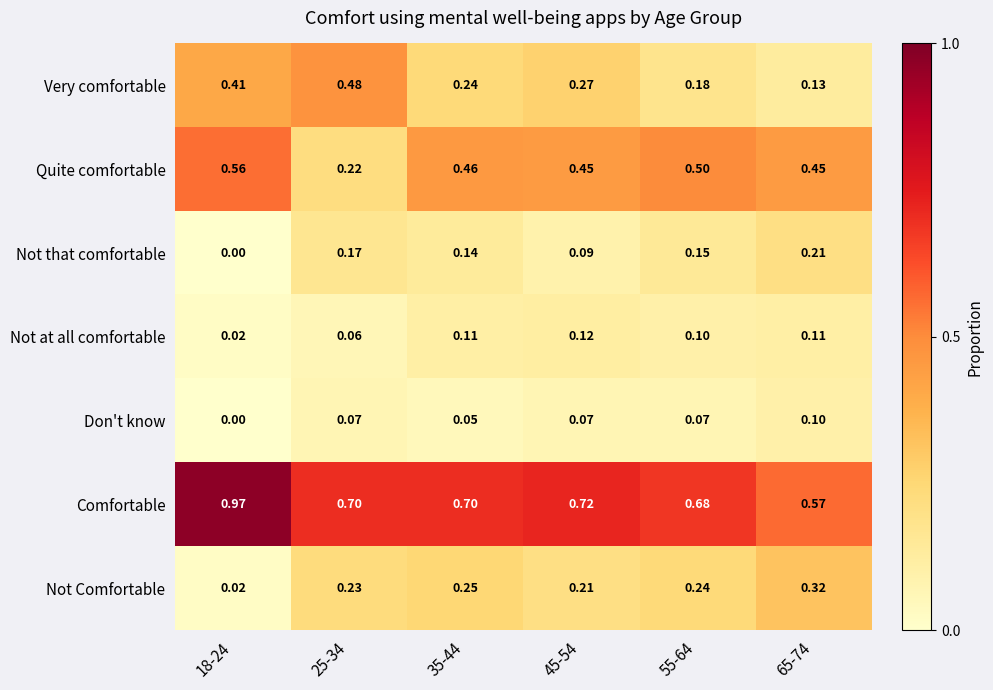

Rank the series by their maximum value, from highest to lowest.

Comfortable, Quite comfortable, Very comfortable, Not Comfortable, Not that comfortable, Not at all comfortable, Don't know